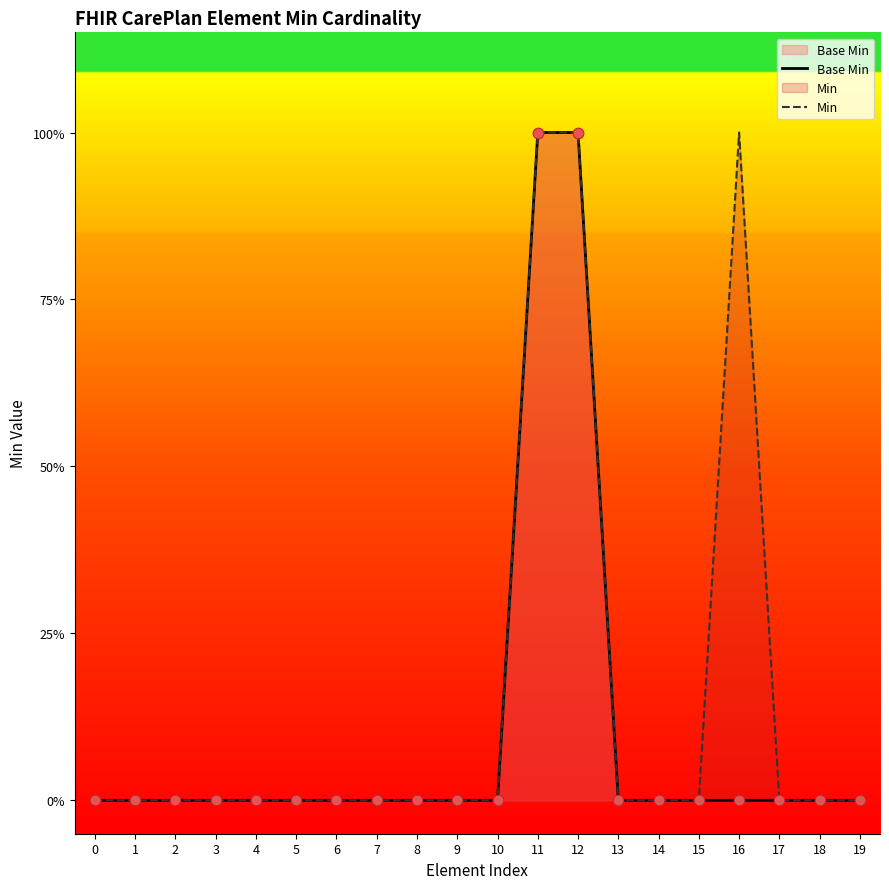

Which series contains the highest Y value?

Base Min